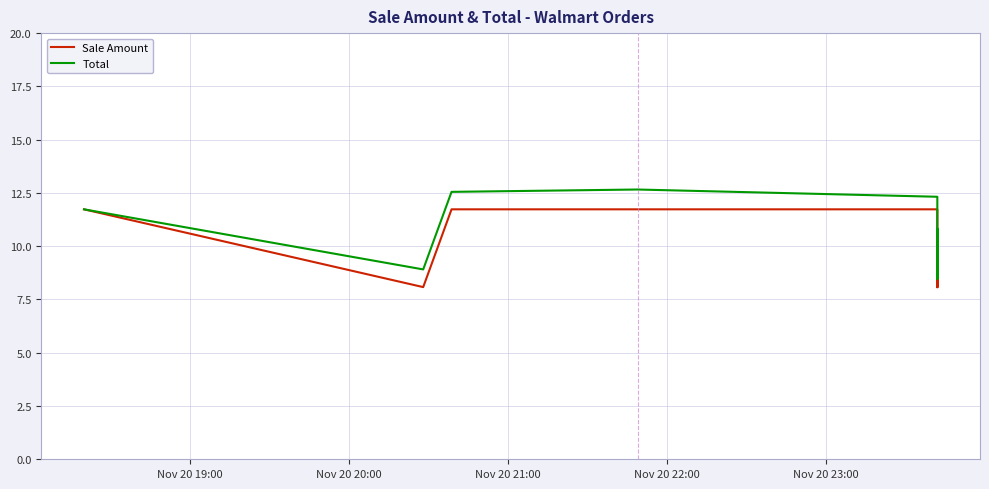

What is the greatest value displayed?

12.7